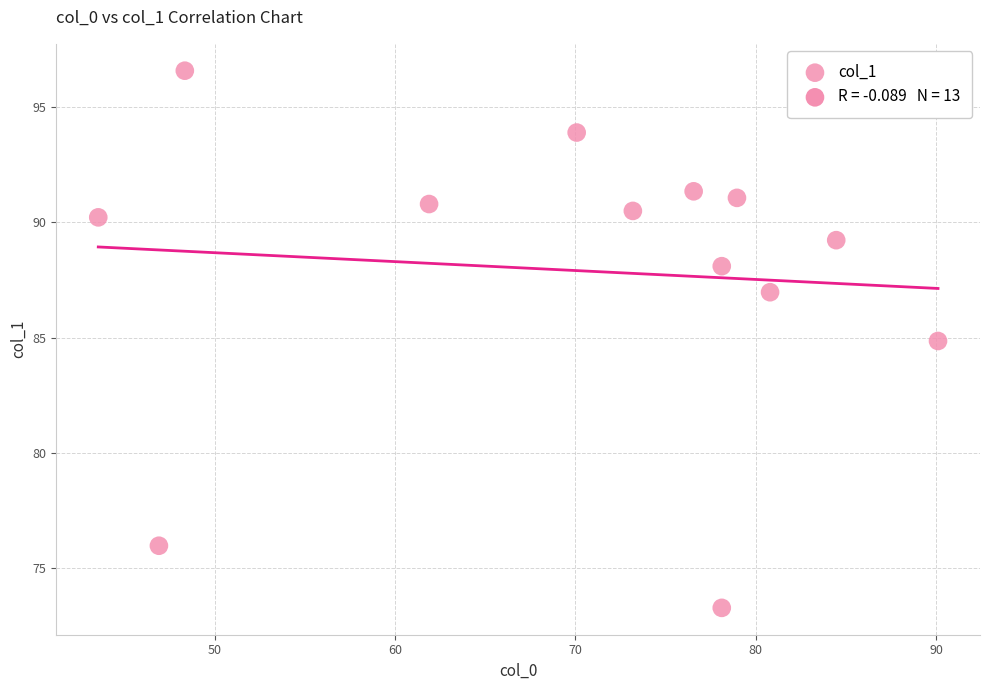

What is the range of Y values (max minus min)?

23.3